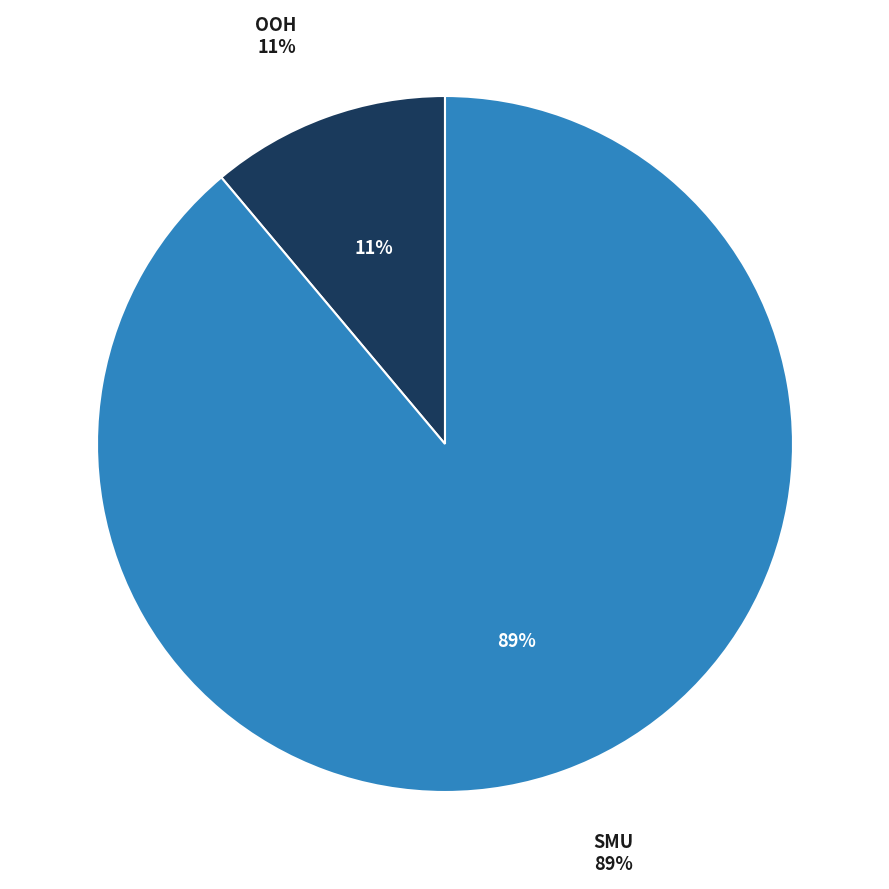

Is there any slice that represents more than half of the pie?

Yes